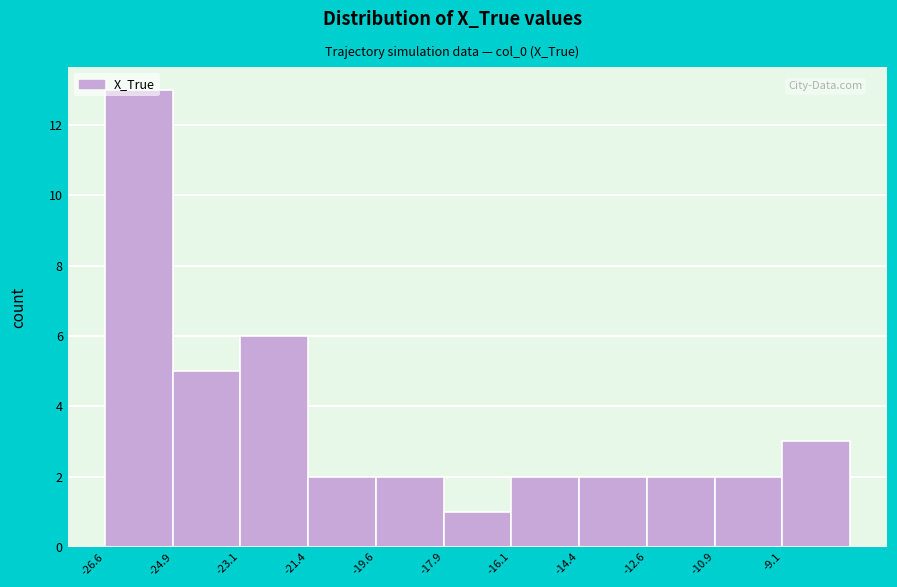

Reading left to right, transcribe this chart: for each bar, give the range it covers on the x-axis and its height. Neither the bar edges nor the heights are printed on the chart, so give them approximately, as read against the axes.

-26.6 to -24.8: 13
-24.8 to -23.2: 5
-23.2 to -21.4: 6
-21.4 to -19.6: 2
-19.6 to -17.8: 2
-17.8 to -16.2: 1
-16.2 to -14.4: 2
-14.4 to -12.6: 2
-12.6 to -10.8: 2
-10.8 to -9.2: 2
-9.2 to -7.4: 3